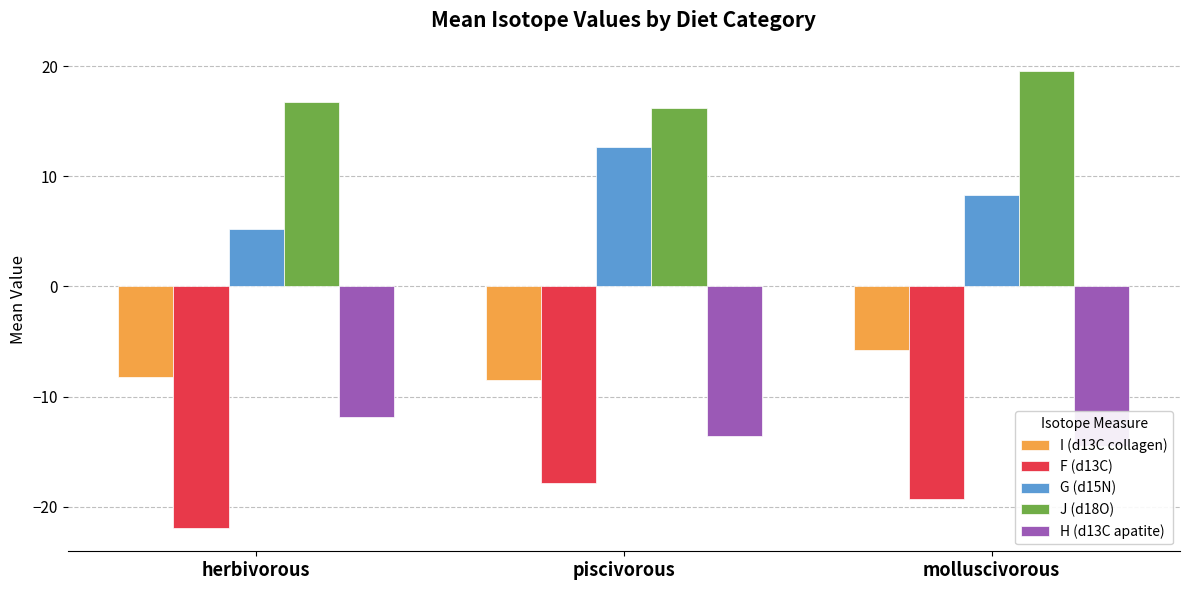

Which series has the largest total across all categories?

J (d18O)